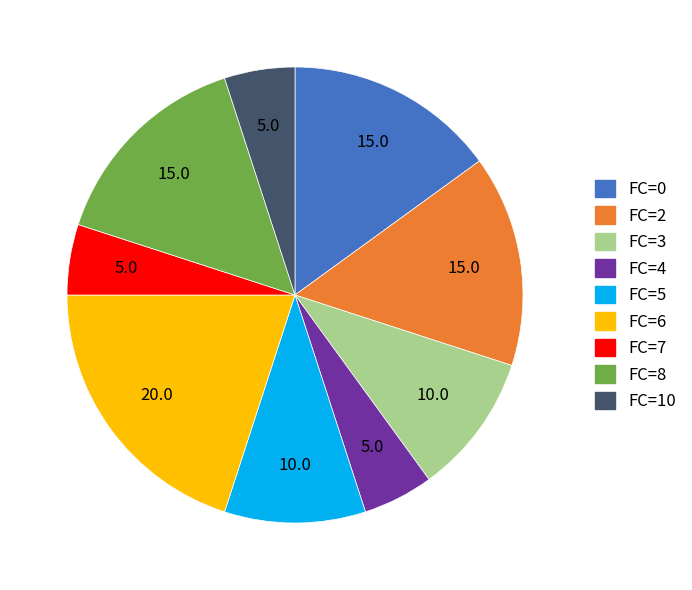

Is the sum of FC=8 and FC=3 greater than half?

No